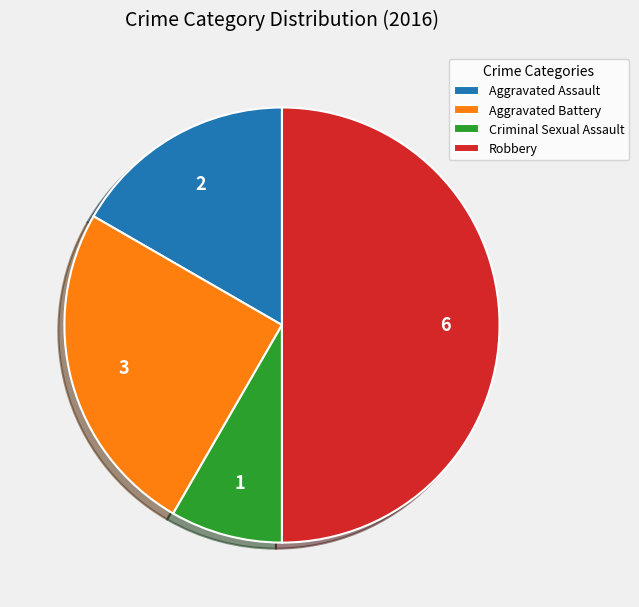

True or false: Criminal Sexual Assault accounts for 1% of the total.

False